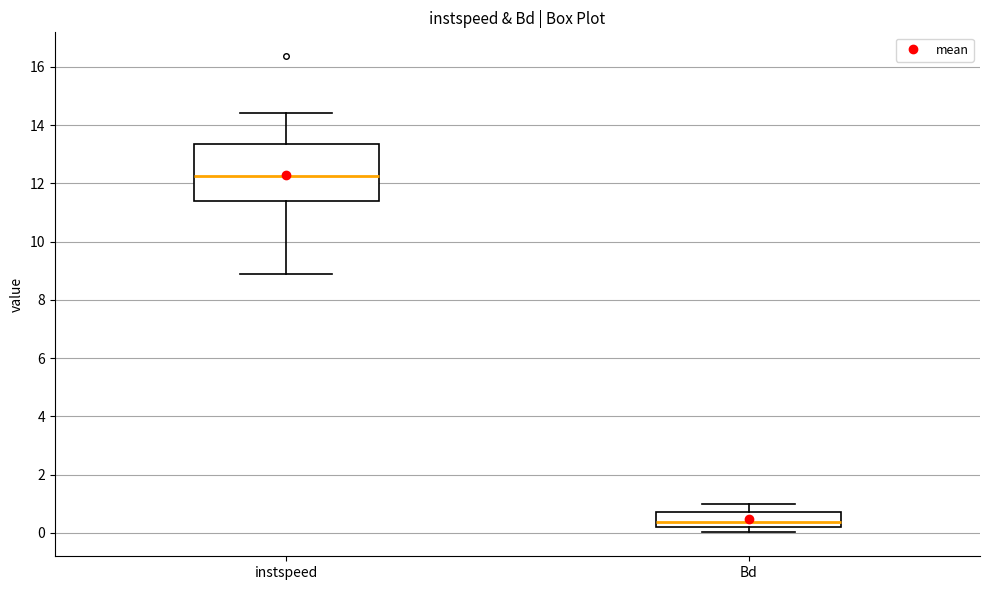

Comparing the boxes themselves (not the whiskers), which one is the tallest?

instspeed